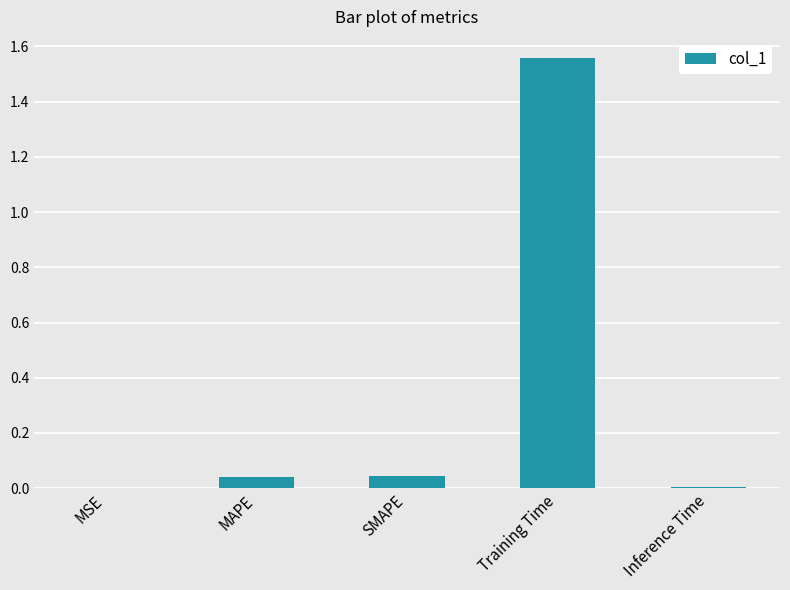

Is it true that the value at Inference Time is 0.0?

True